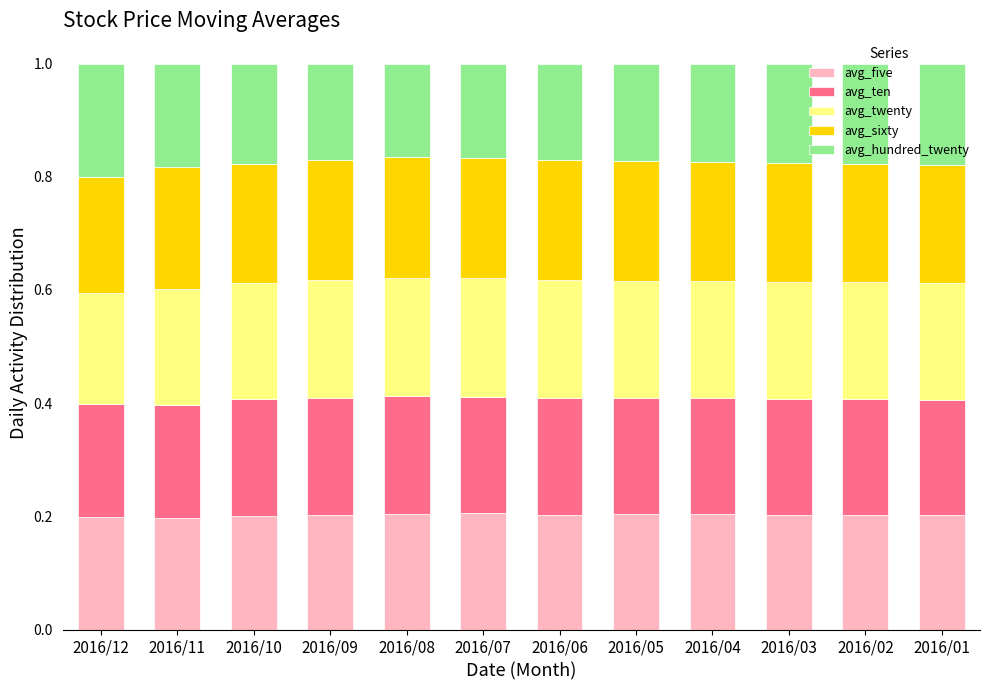

The avg_five series shows 0.4 at 2016/01. True or false?

False